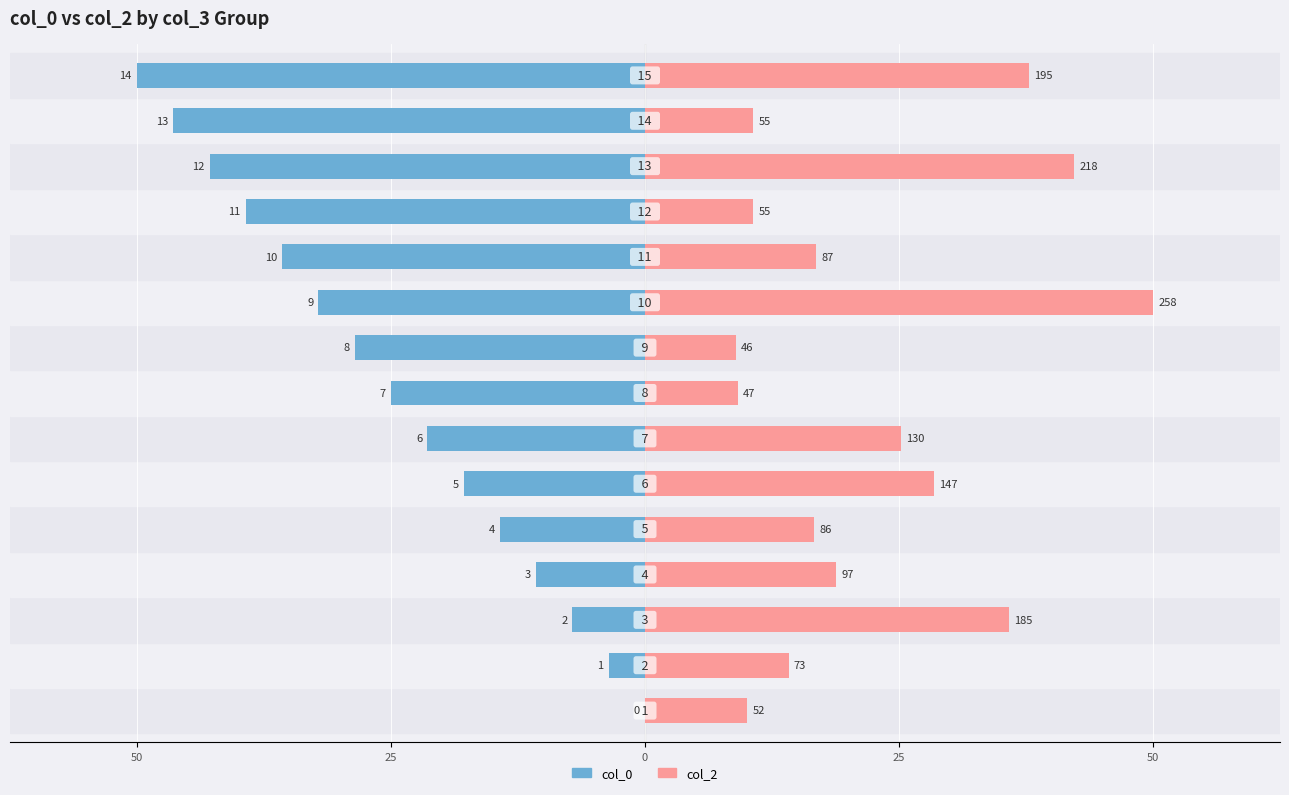

Are the bars horizontal?

Yes